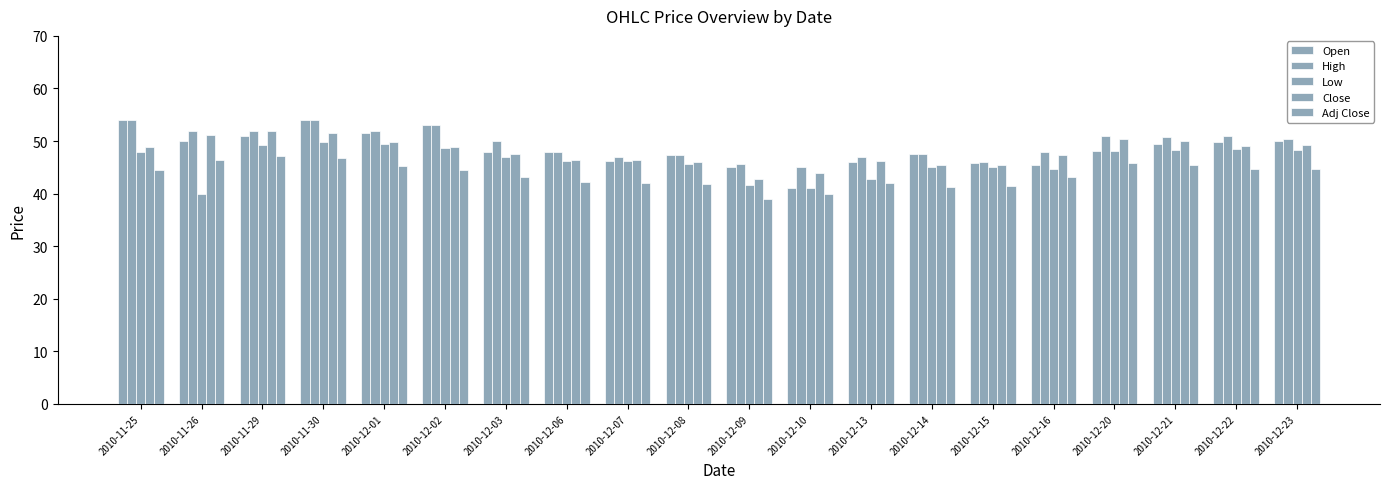

What is the maximum value for High?

54.0